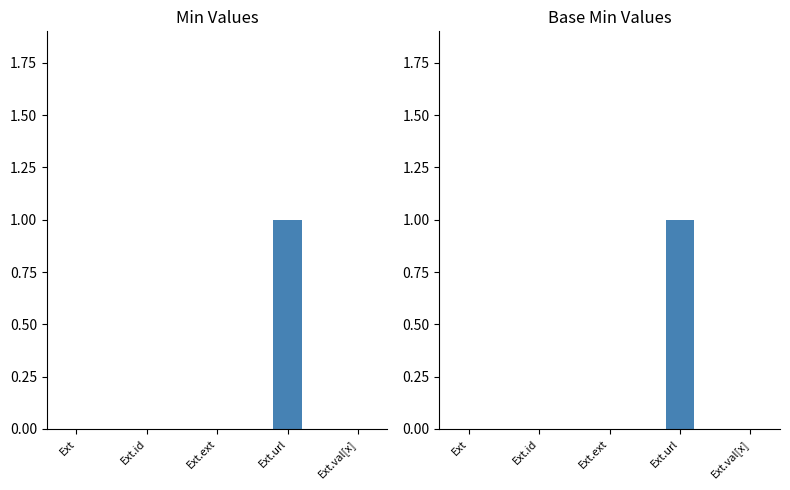

Is it true that Min equals 0 at Ext.val[x]?

True